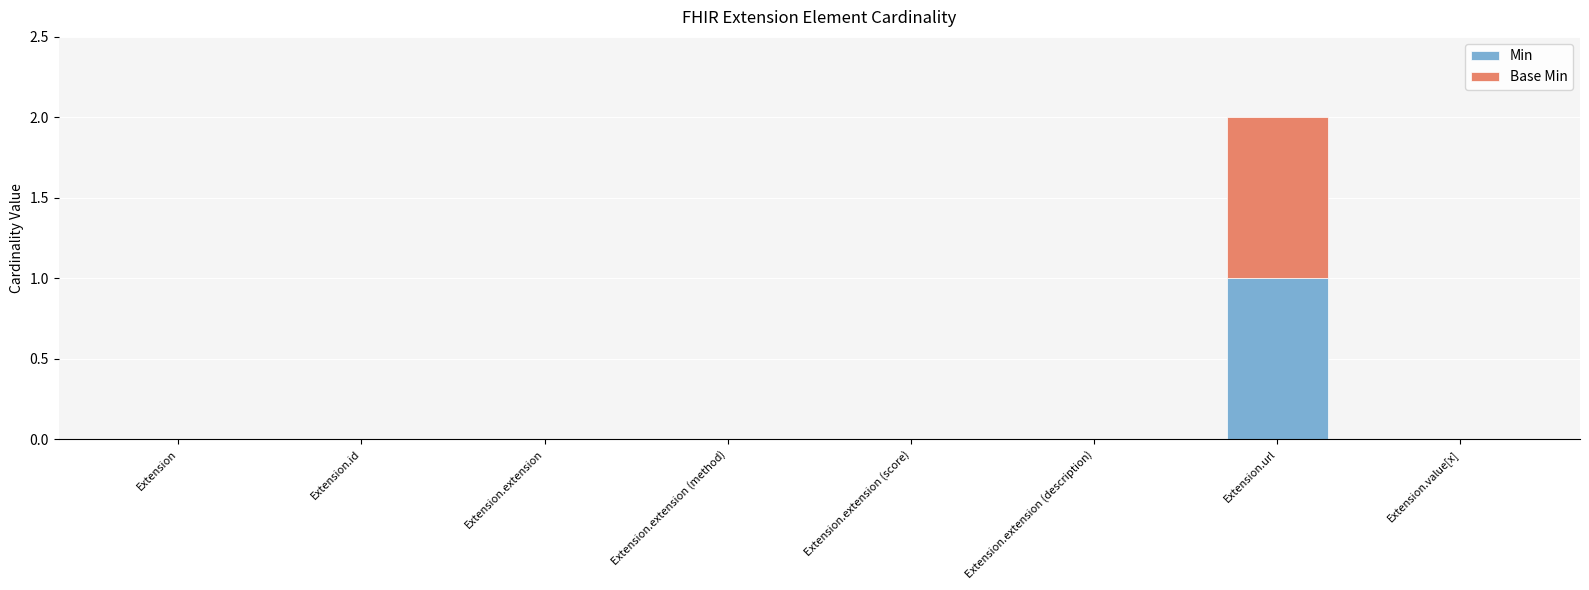

Are the bars horizontal?

No